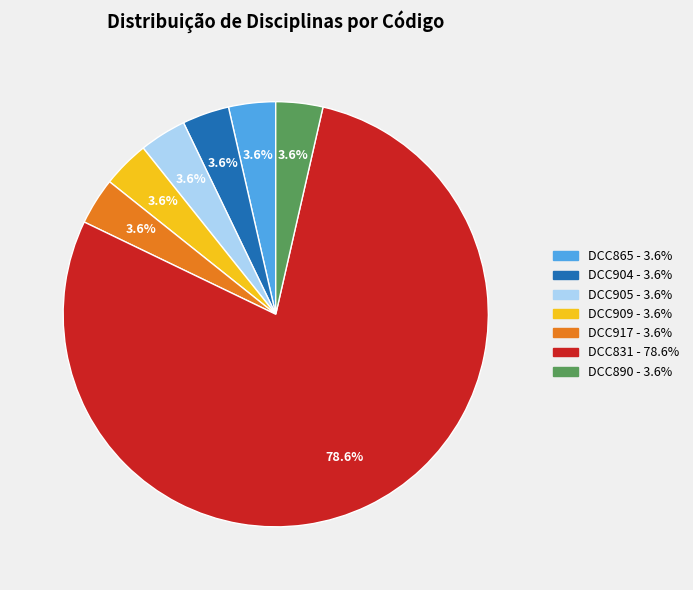

Is there any slice that represents more than half of the pie?

Yes